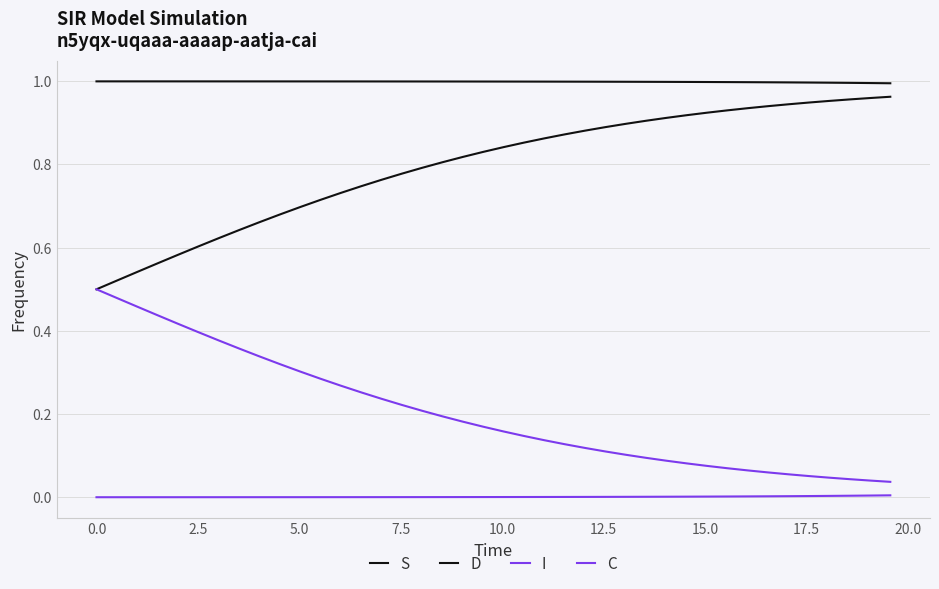

True or false: C and I cross at least once.

False